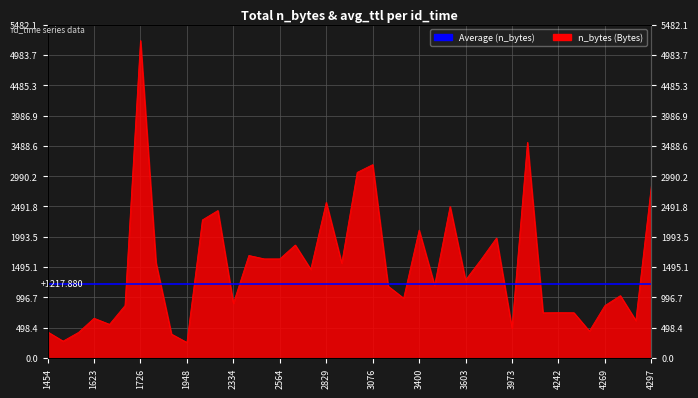

How many interior local peaks (higher than both neighbors) does the data have?

13